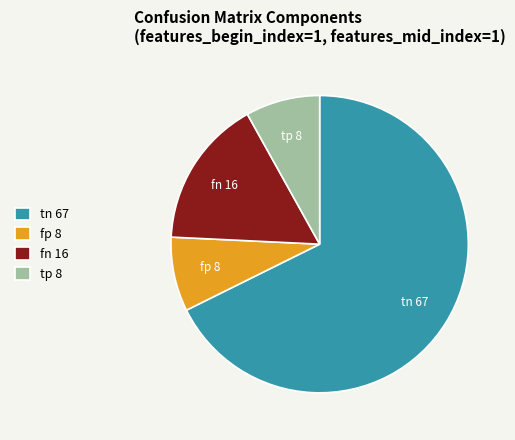

True or false: fn accounts for 16% of the total.

True